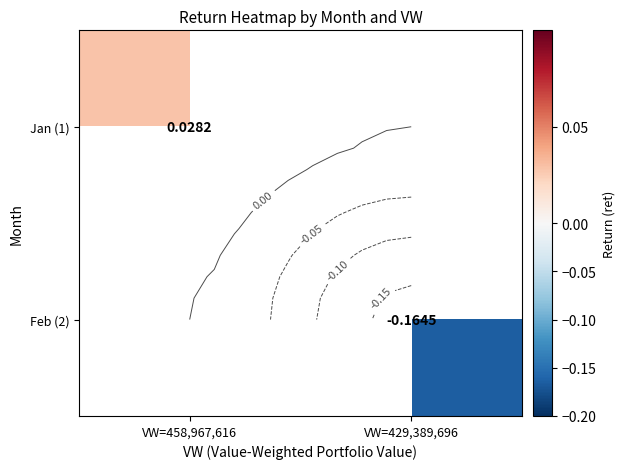

Rank the series at VW=458,967,616 from highest to lowest value.

Jan (1), Feb (2)